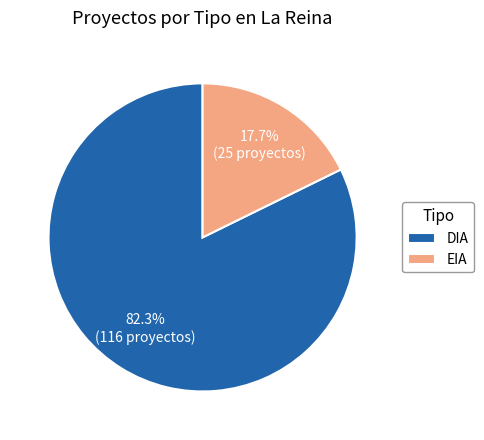

How many slices are in this pie chart?

2